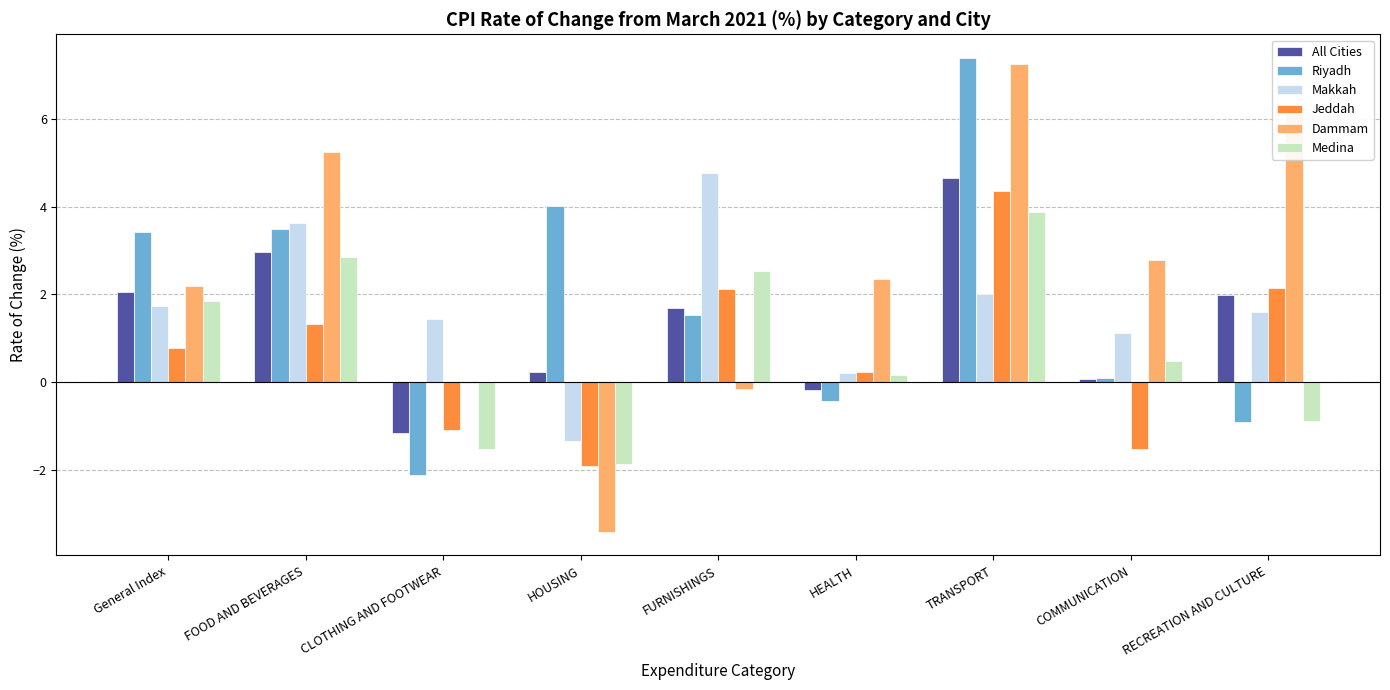

Count the number of data series in this chart.

6